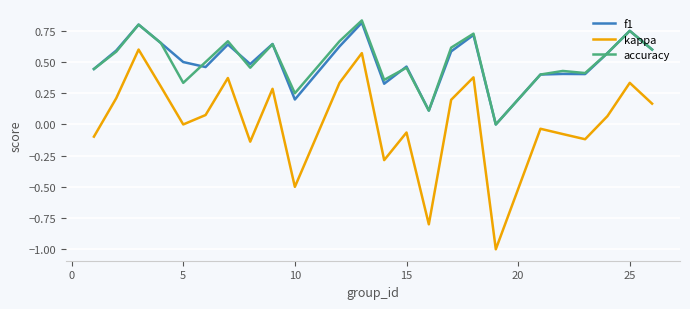

What is the smallest value displayed?

-1.0